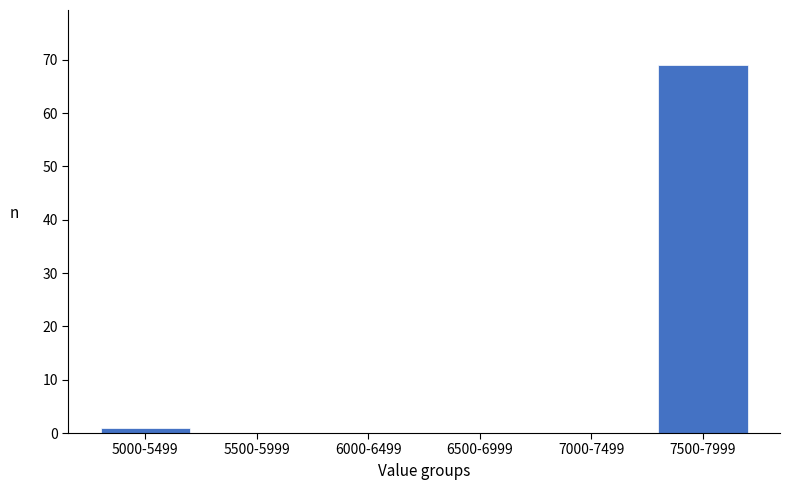

Reading left to right, extract all data points from this chart.

5000-5499=1	5500-5999=0	6000-6499=0	6500-6999=0	7000-7499=0	7500-7999=69